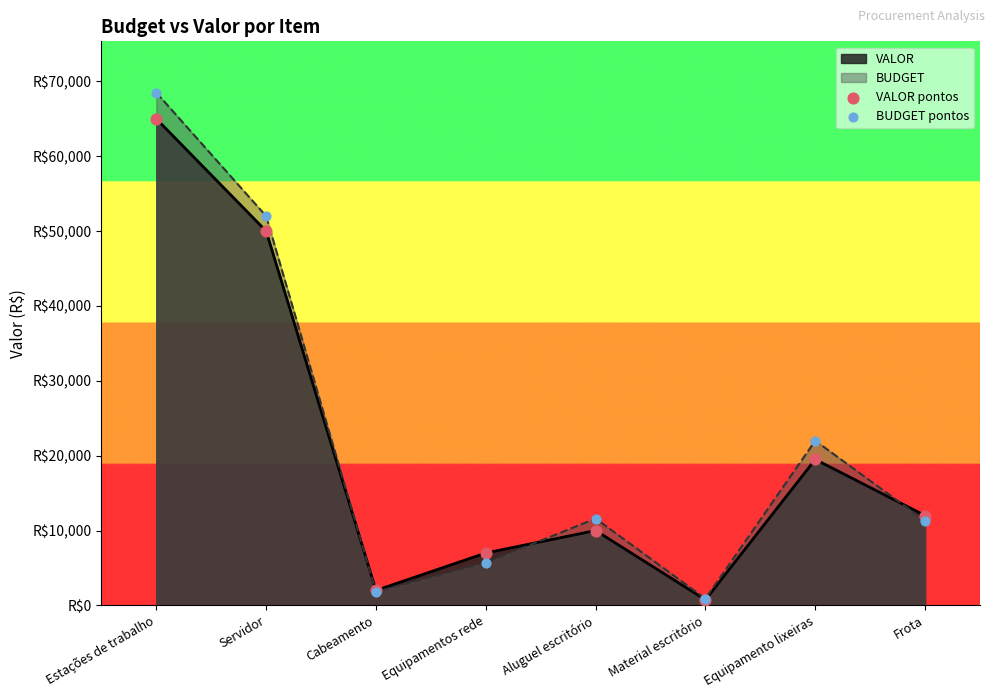

Which series has the largest total across all categories?

BUDGET